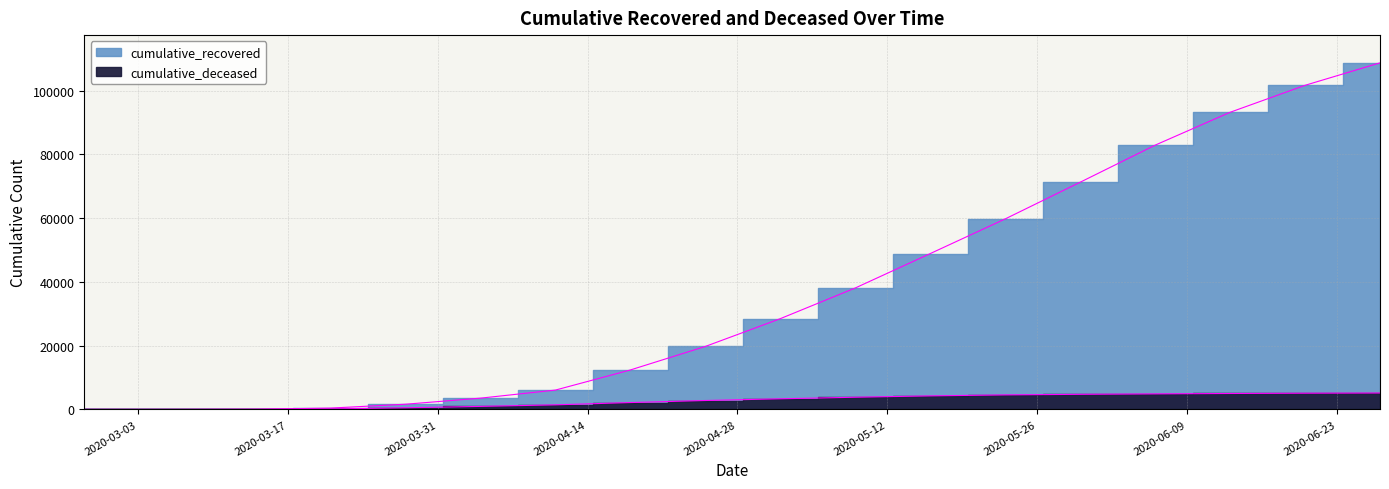

At how many categories does at least one series exceed 78132?

4